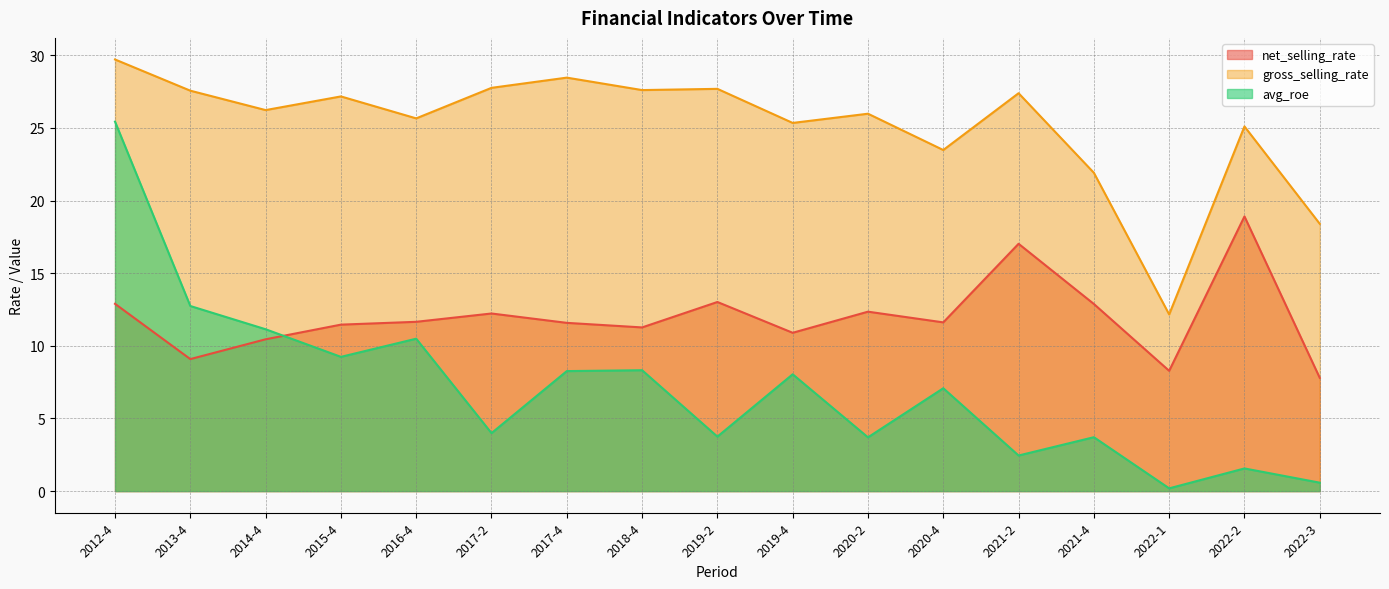

At which category does net_selling_rate reach its first local peak?

2017-2